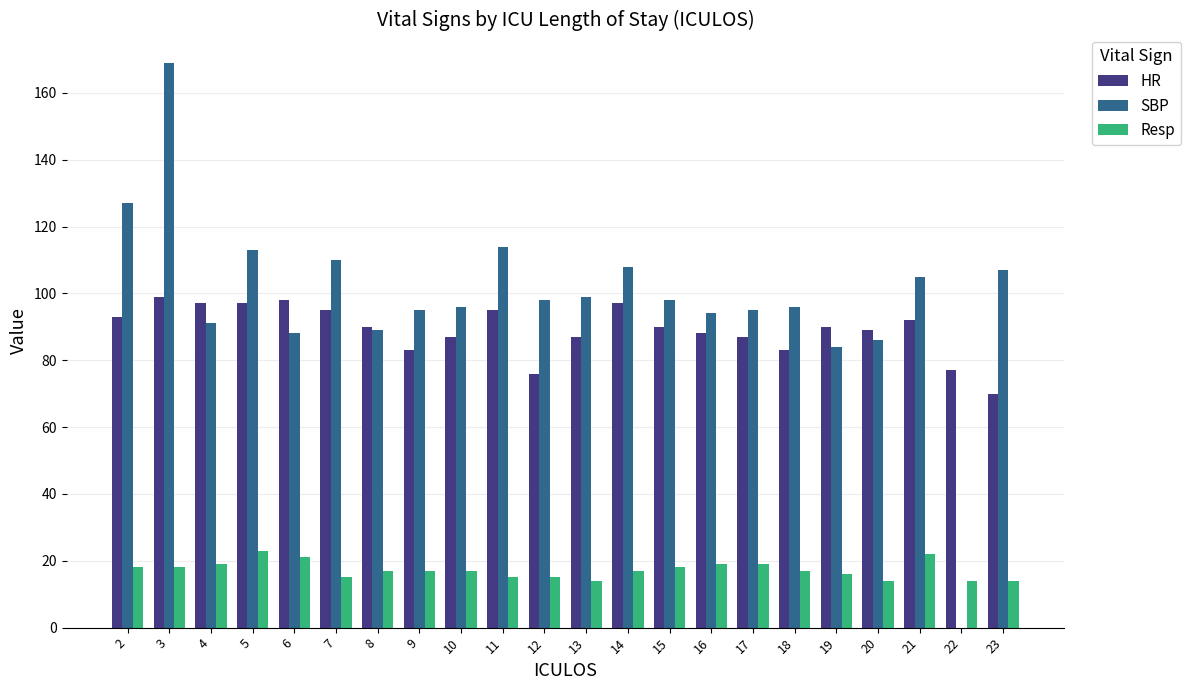

What is the greatest value displayed?

169